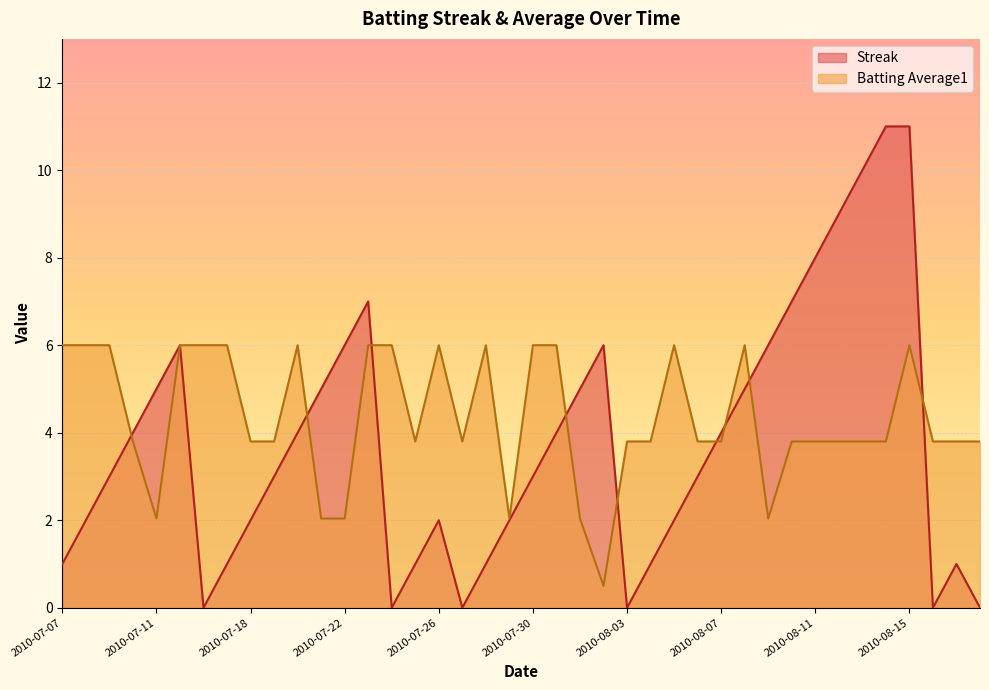

How many data points in Batting Average1 are above 3?

33